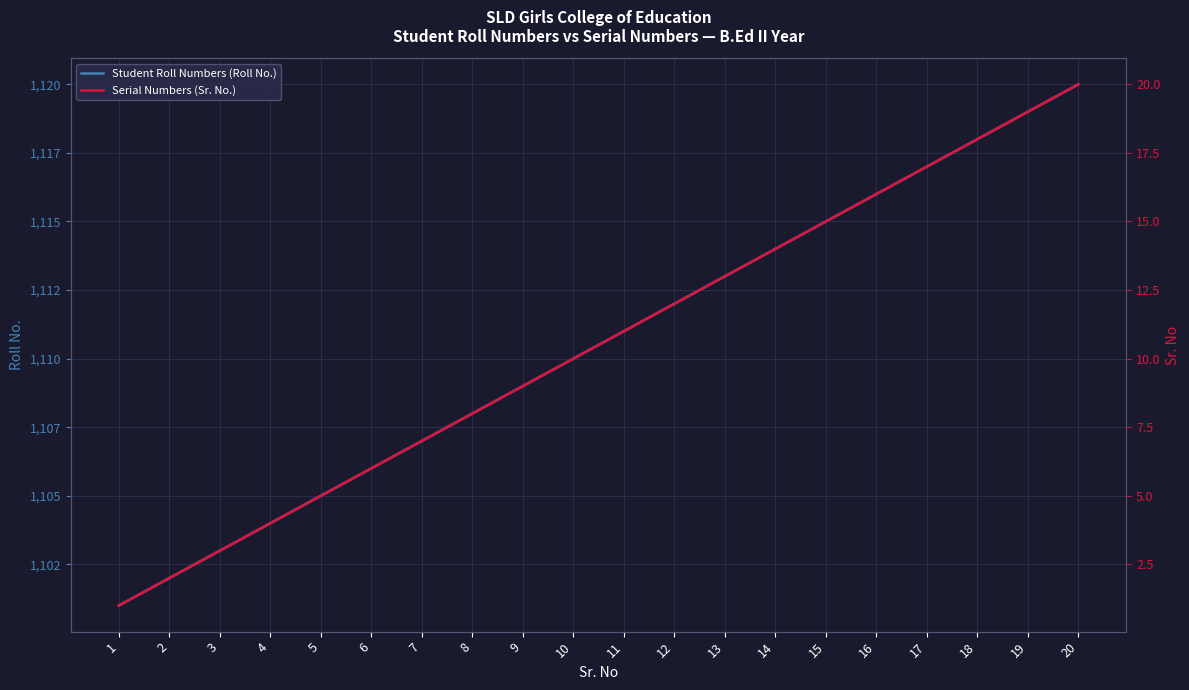

Where is Serial Numbers (Sr. No.) nearest to the value 10?

10